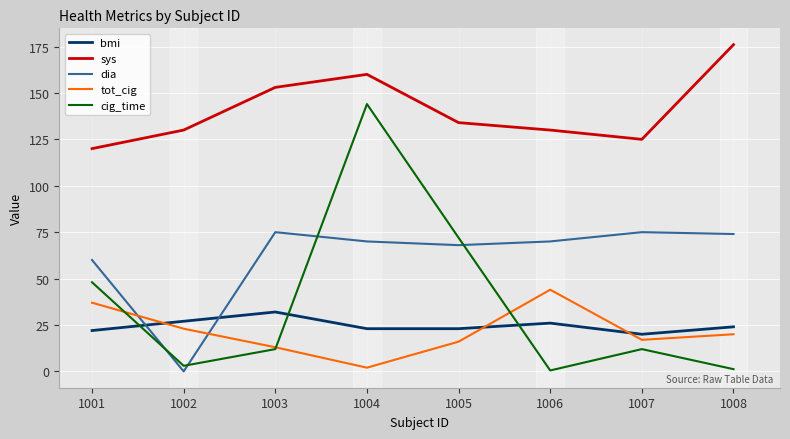

How many distinct data groups are displayed?

5